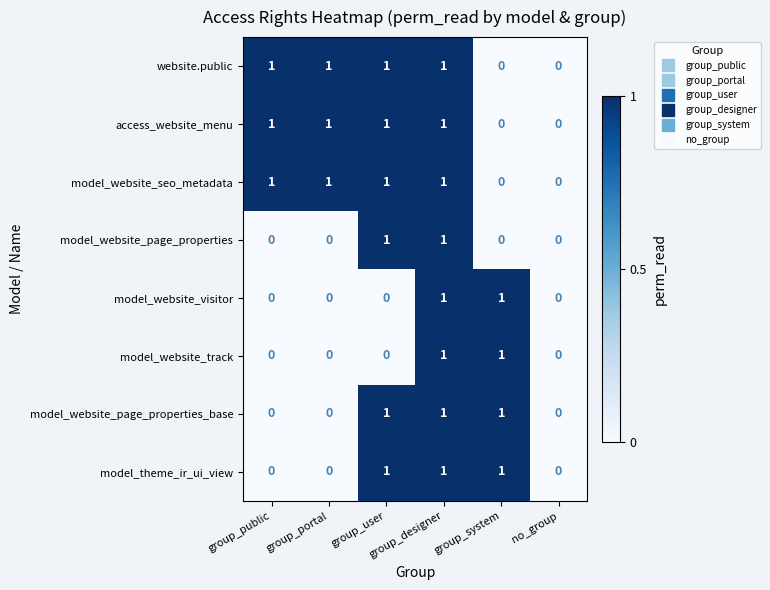

What is the sum of all website.public values?

4